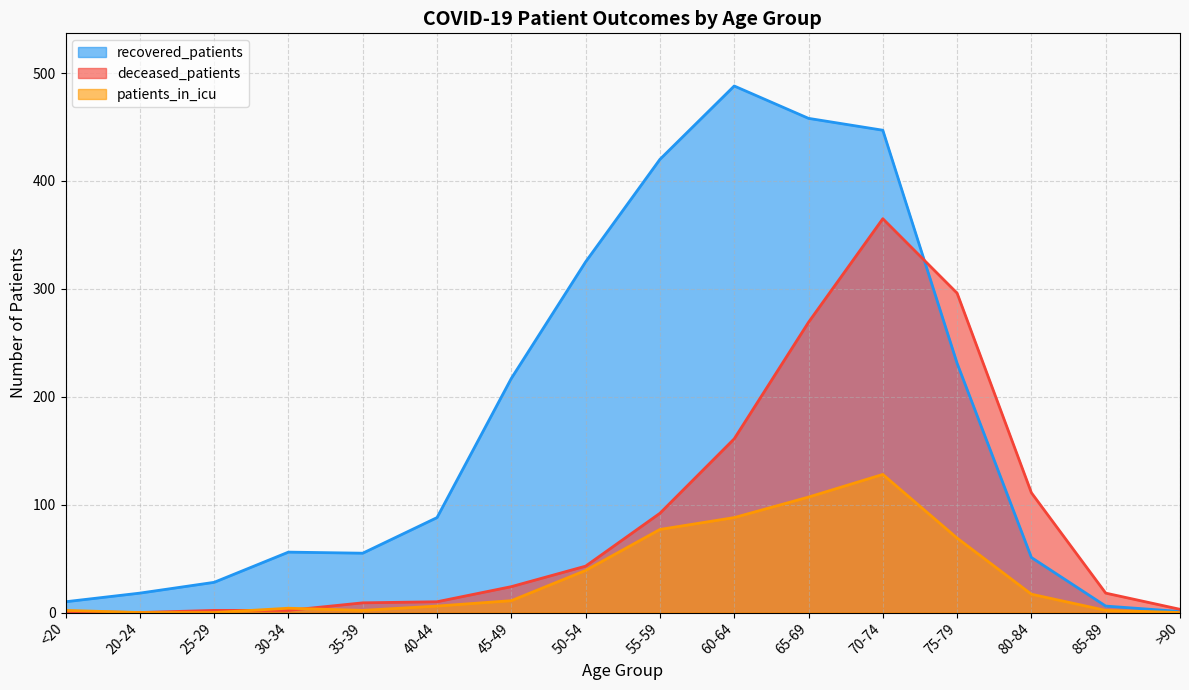

The value of patients_in_icu at 35-39 is 2. True or false?

True